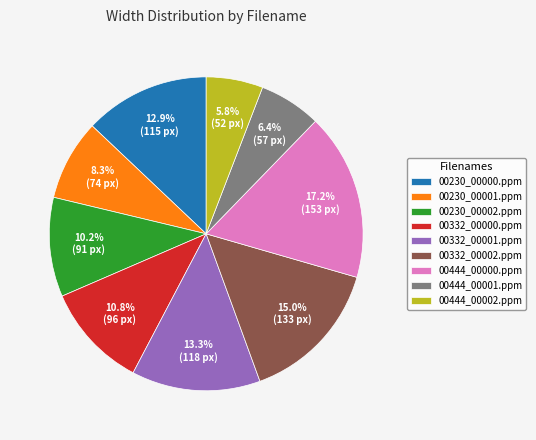

Combined, do 00444_00000.ppm and 00230_00001.ppm account for over 50%?

No